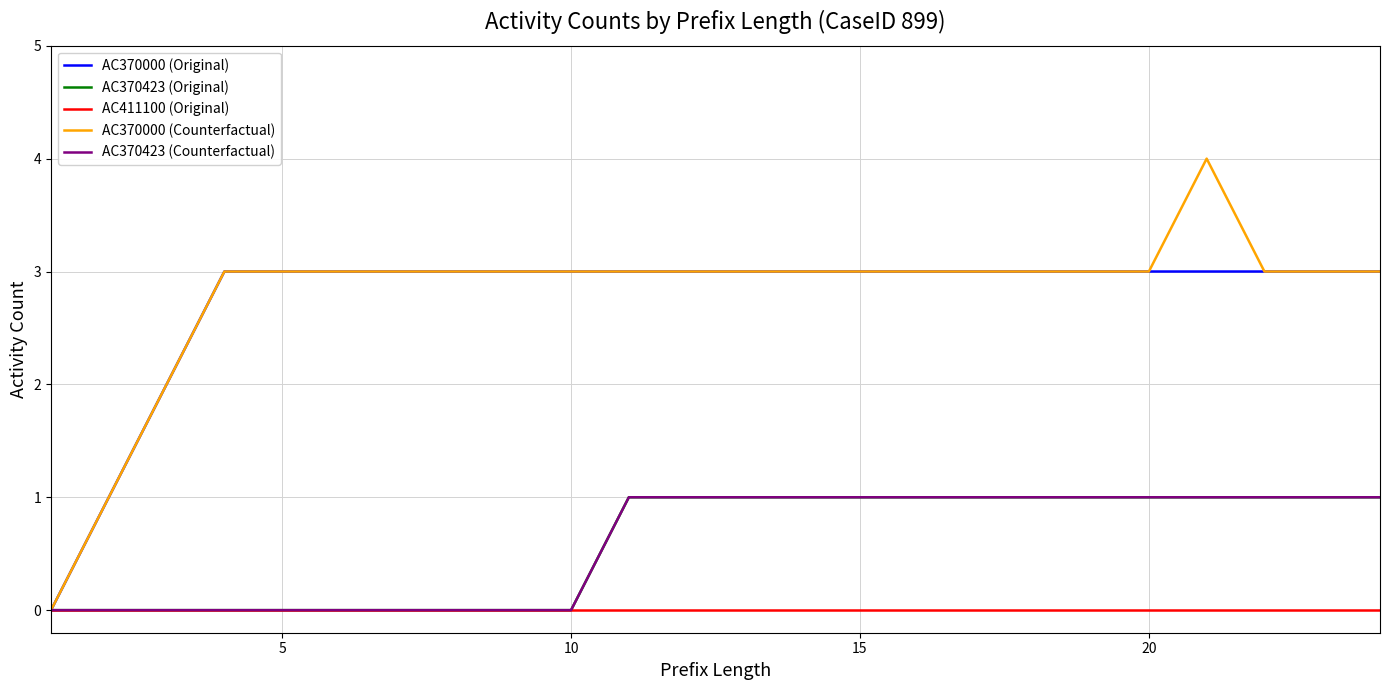

Does the chart have visible grid lines?

Yes